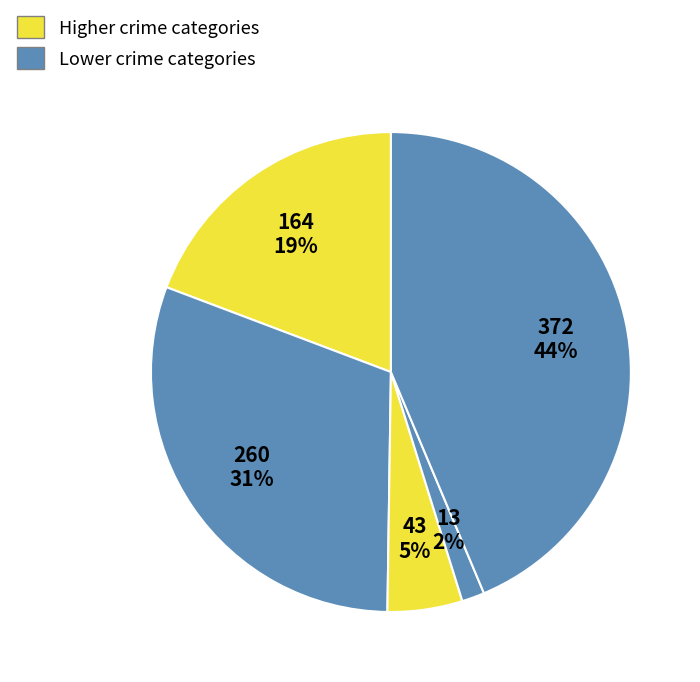

How many slices are in this pie chart?

5